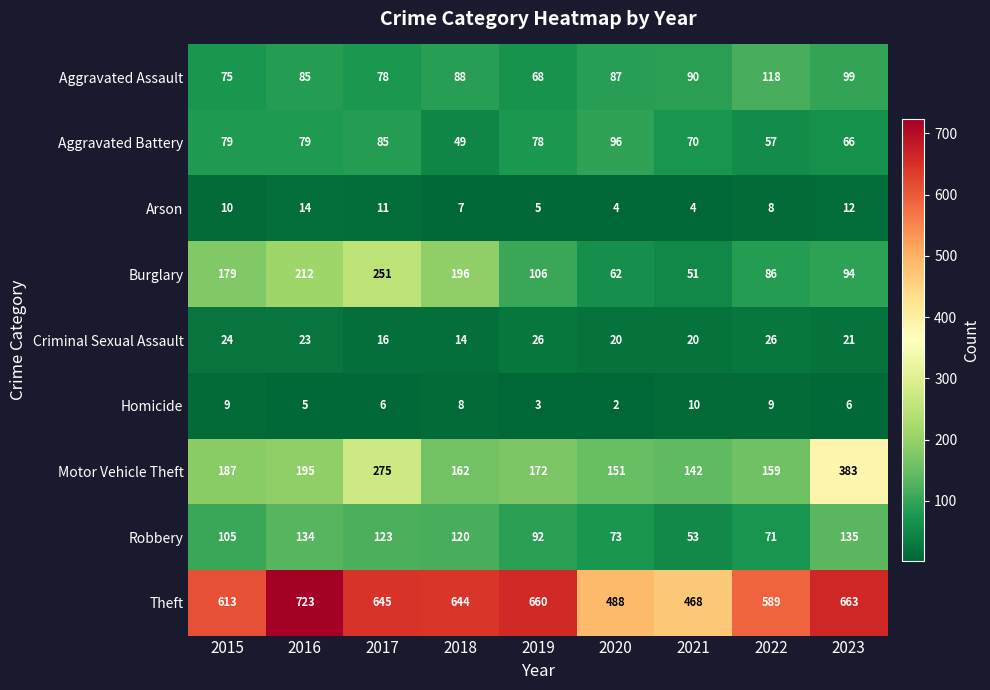

At which label is Aggravated Assault closest to 93?

2021